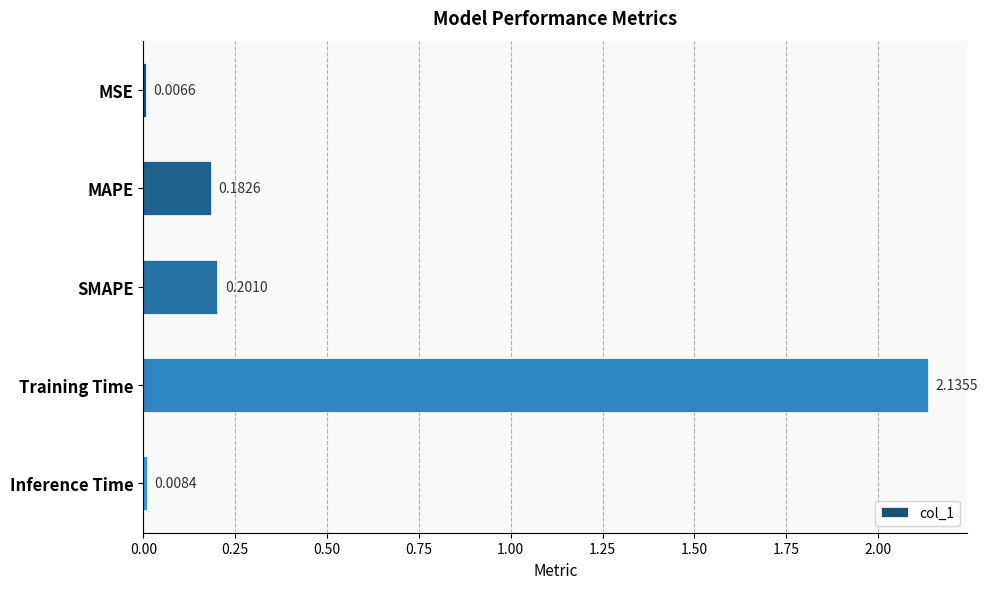

Are the bars horizontal?

Yes